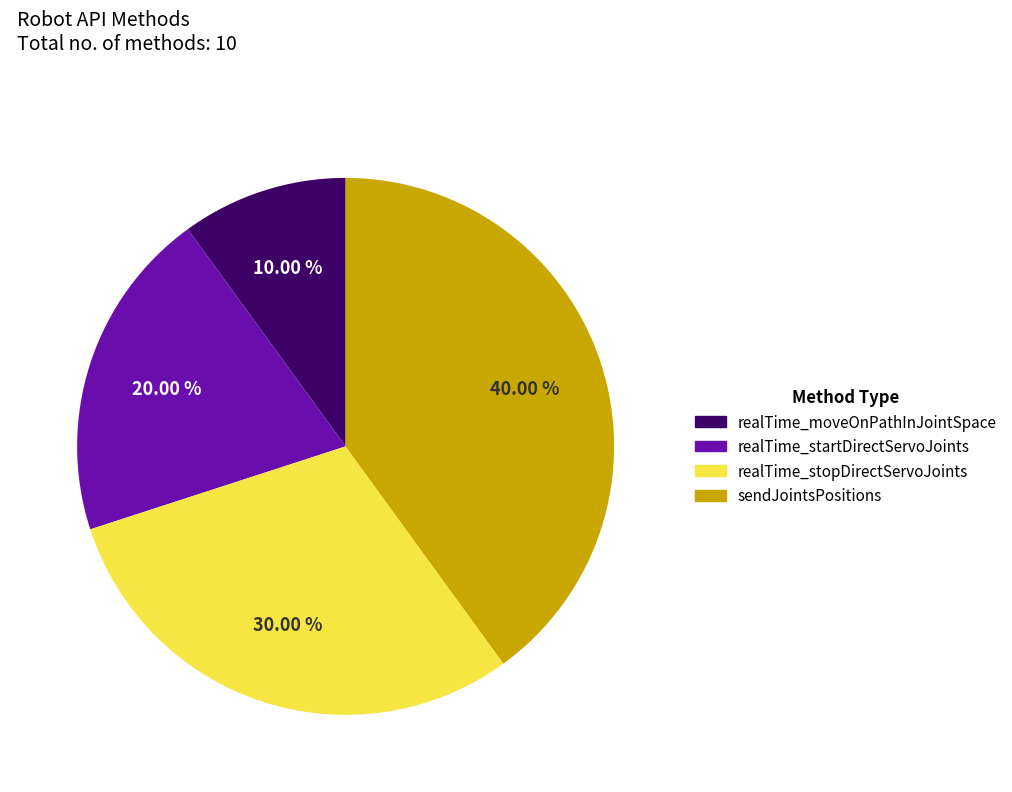

The sendJointsPositions slice represents 40% of the pie. True or false?

True